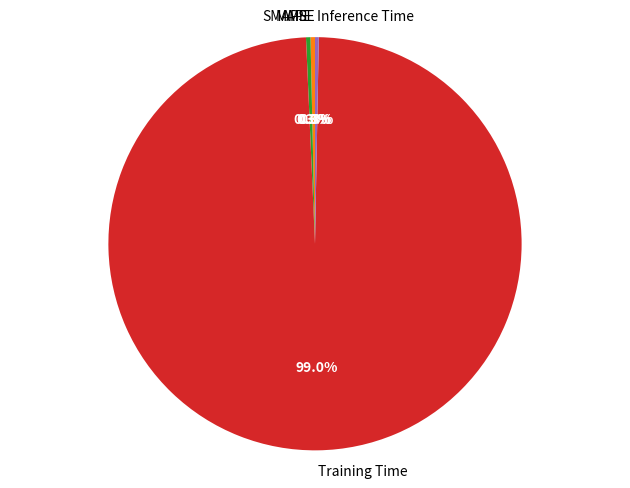

Is there any slice that represents more than half of the pie?

Yes